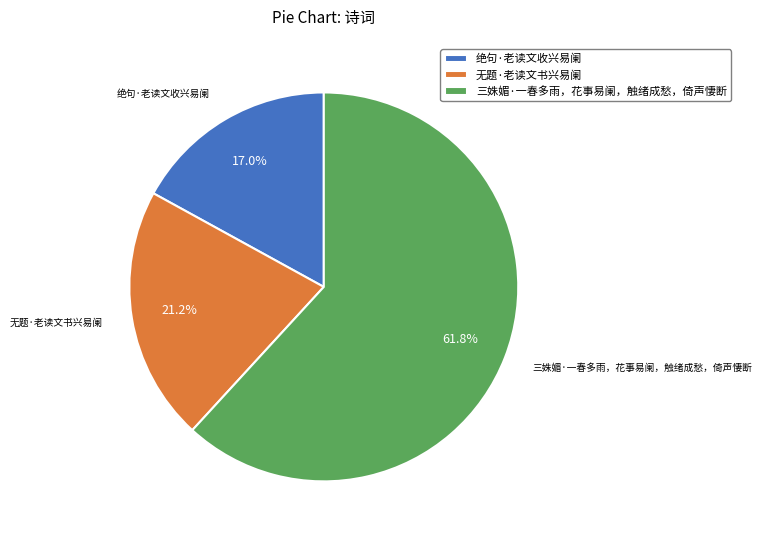

Which has a higher value, 绝句·老读文收兴易阑 or 三姝媚·一春多雨，花事易阑，触绪成愁，倚声悽断?

三姝媚·一春多雨，花事易阑，触绪成愁，倚声悽断